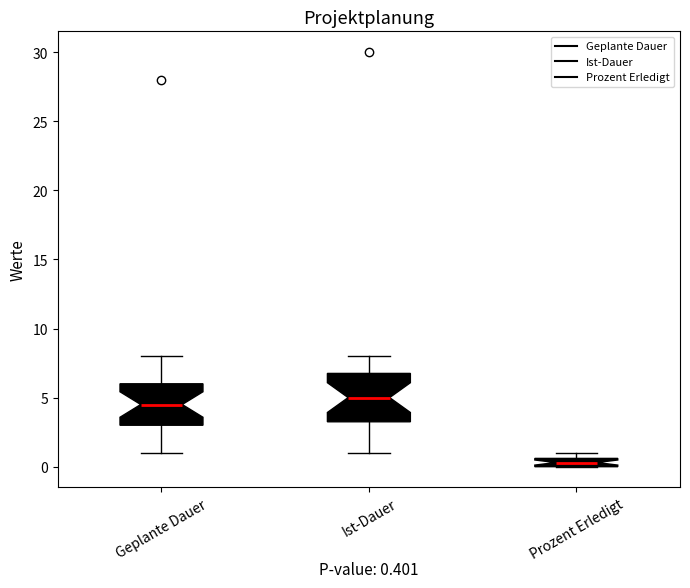

Which box is the tallest, from its lower edge to its upper edge?

Ist-Dauer